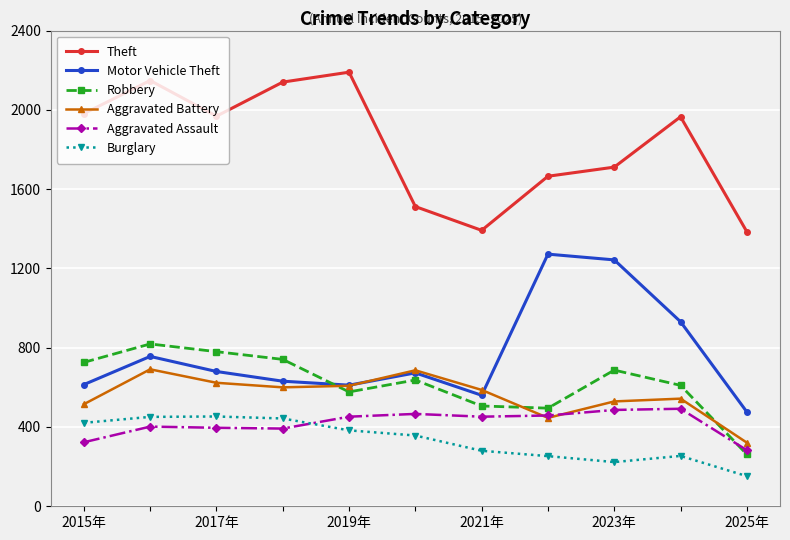

What is the greatest value displayed?

2190